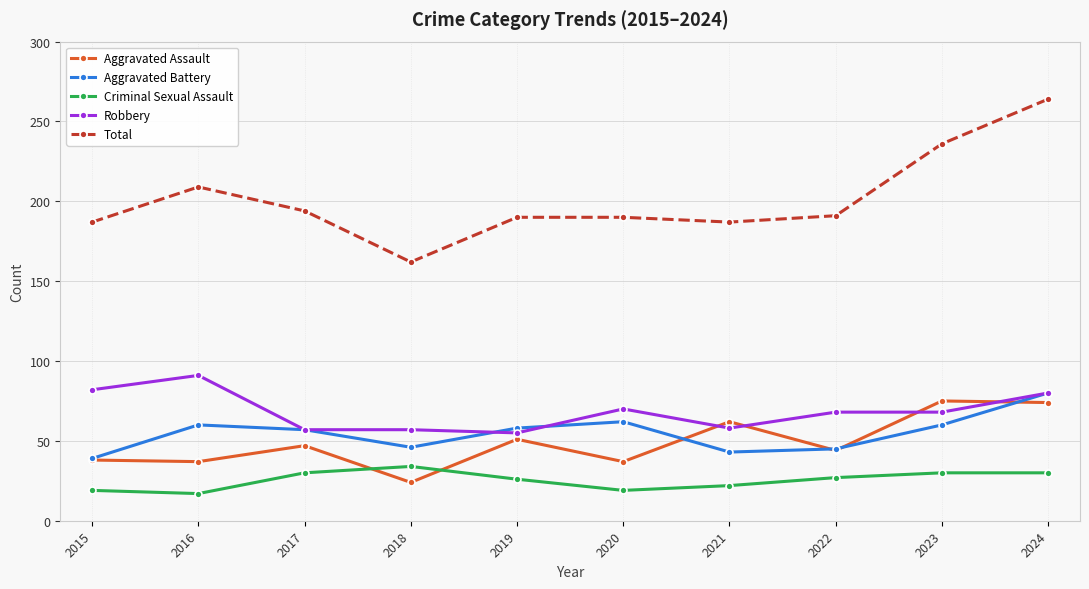

True or false: Aggravated Battery and Total cross at least once.

False